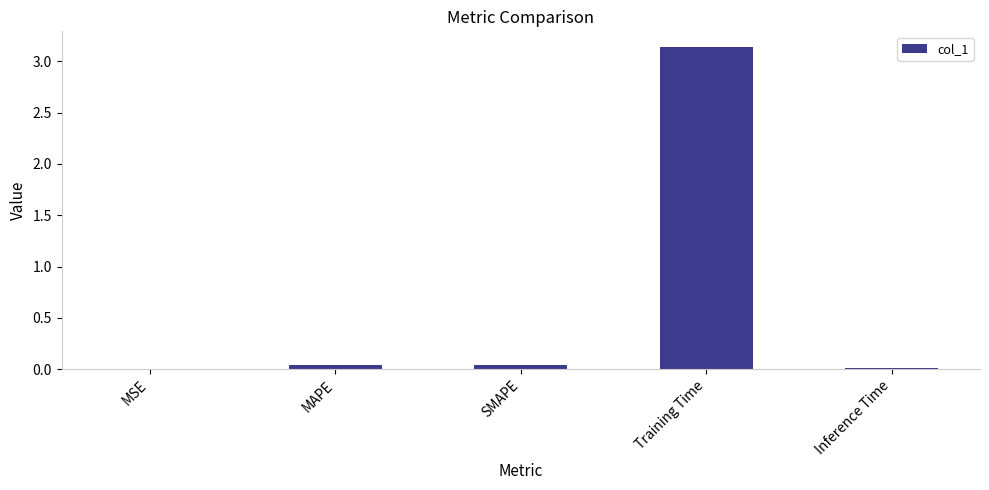

Between Training Time and Inference Time, which is larger?

Training Time